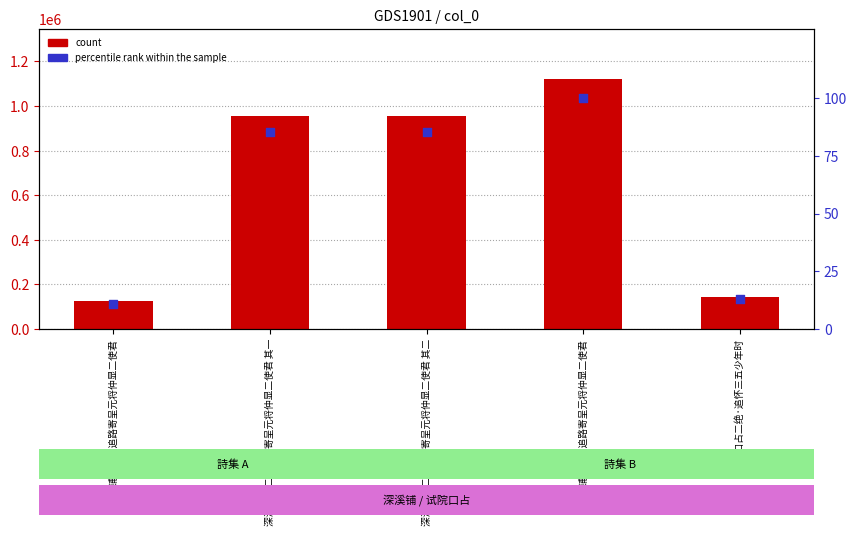

What is the total value across all series at 试院口占二绝·追怀三五少年时?

142942.7